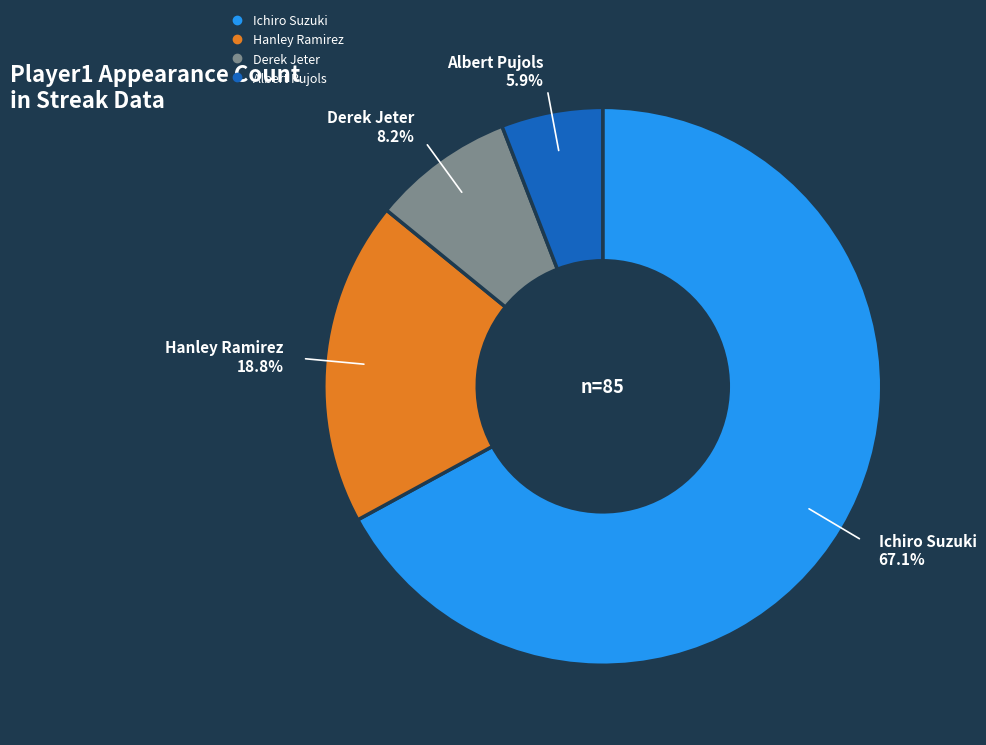

What is the ratio of the value at Albert Pujols to the value at Derek Jeter?

0.7